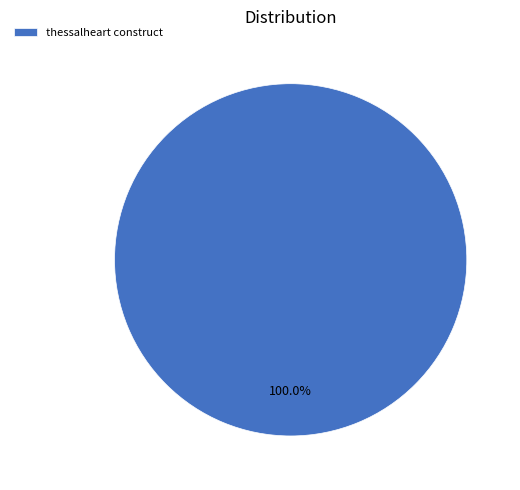

Rank the categories by value from highest to lowest.

thessalheart construct